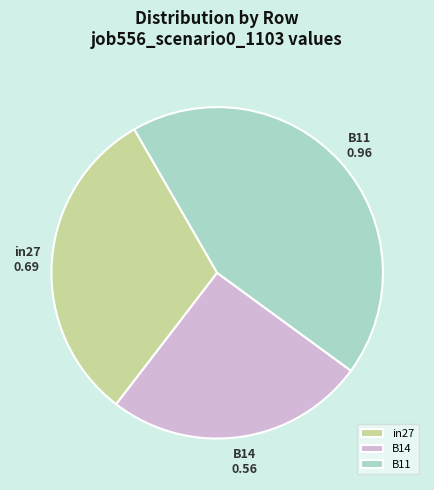

Is there any slice that represents more than half of the pie?

No